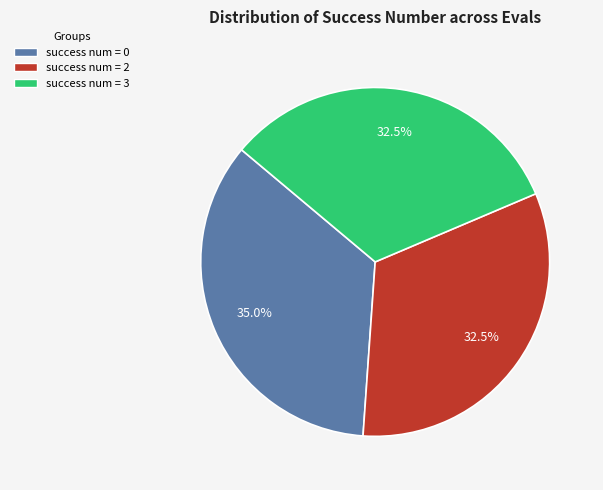

How much of the chart is everything except success num = 2?

67.5%